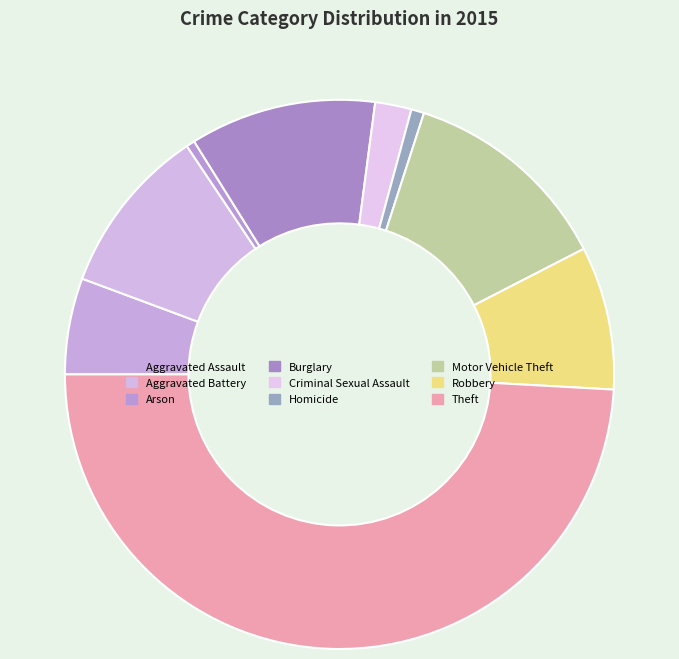

To the nearest percent, what percentage of the pie is Homicide?

1%